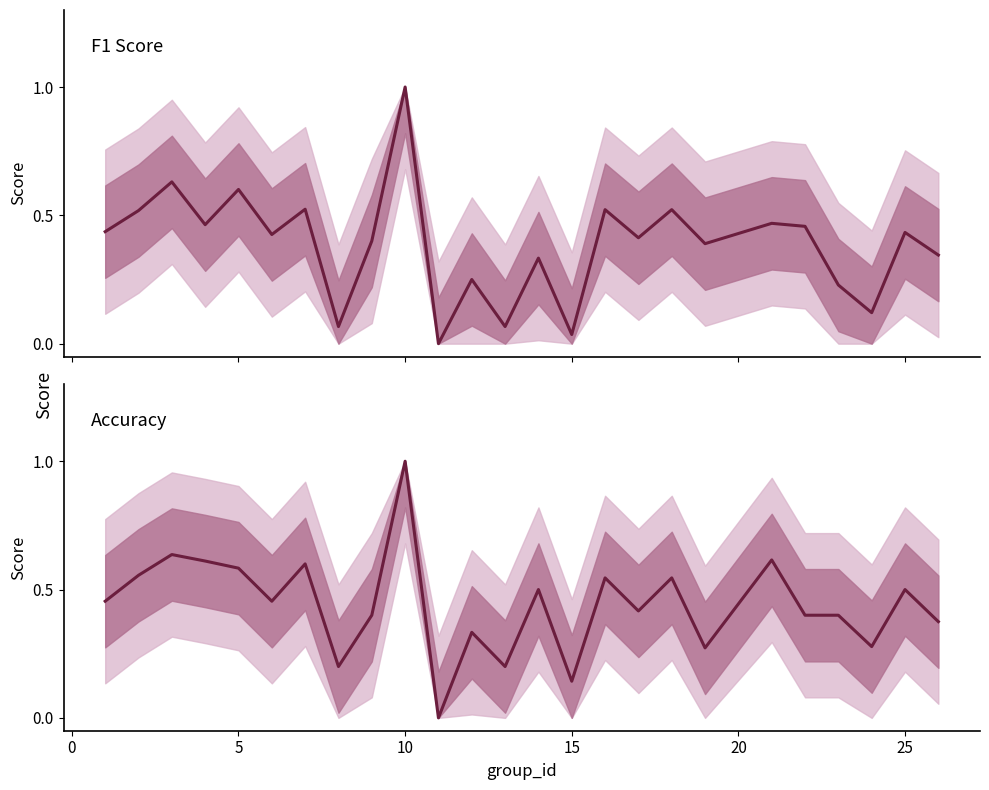

Reading left to right, what are all the values shown in this chart?

f1: 0.4	0.5	0.6	0.5	0.6	0.4	0.5	0.1	0.4	1.0	0.0	0.2	0.1	0.3	0.0	0.5	0.4	0.5	0.4	0.5	0.5	0.2	0.1	0.4	0.3
accuracy: 0.5	0.6	0.6	0.6	0.6	0.5	0.6	0.2	0.4	1.0	0.0	0.3	0.2	0.5	0.1	0.5	0.4	0.5	0.3	0.6	0.4	0.4	0.3	0.5	0.4